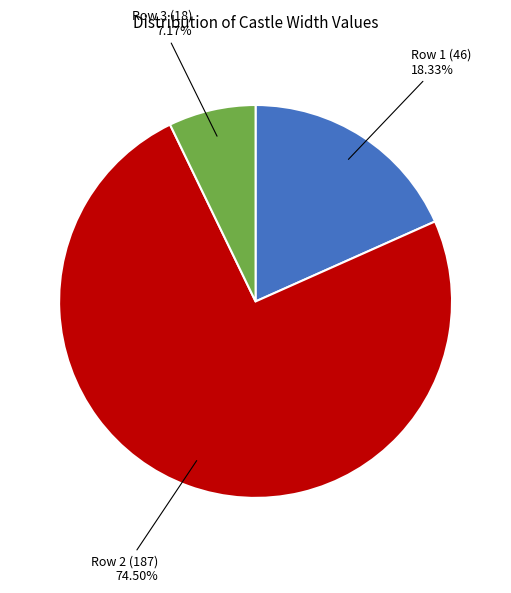

Is there a majority slice in this chart?

Yes